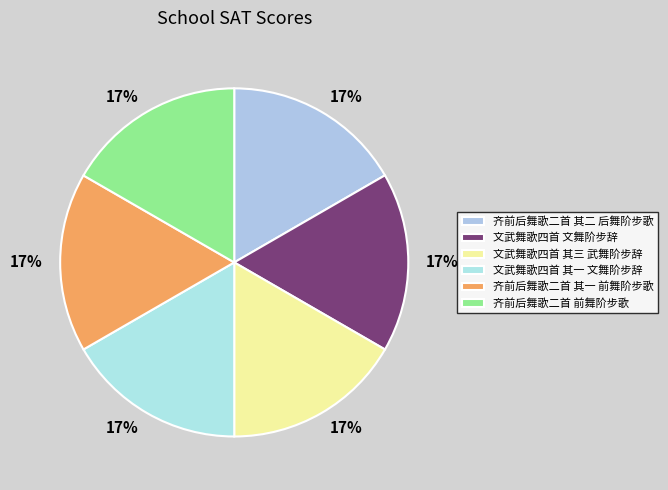

Is there any slice that represents more than half of the pie?

No